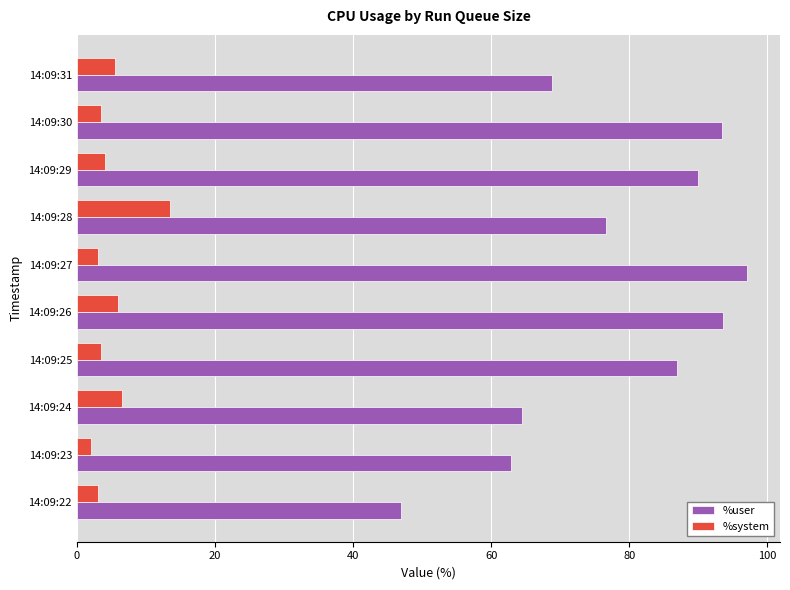

How many values in the %user series exceed 86?

5